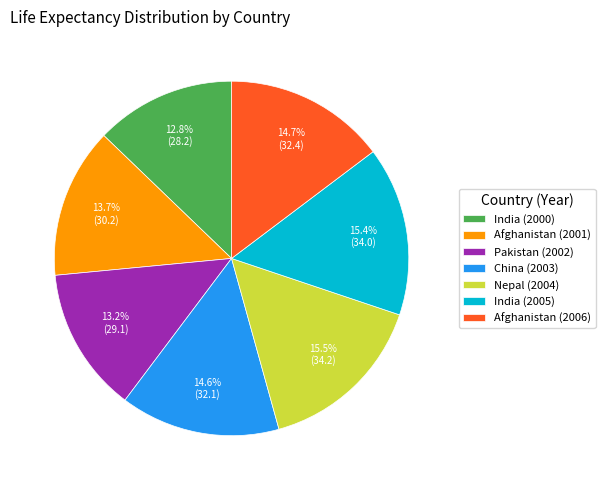

Is the sum of Pakistan (2002) and India (2005) greater than half?

No